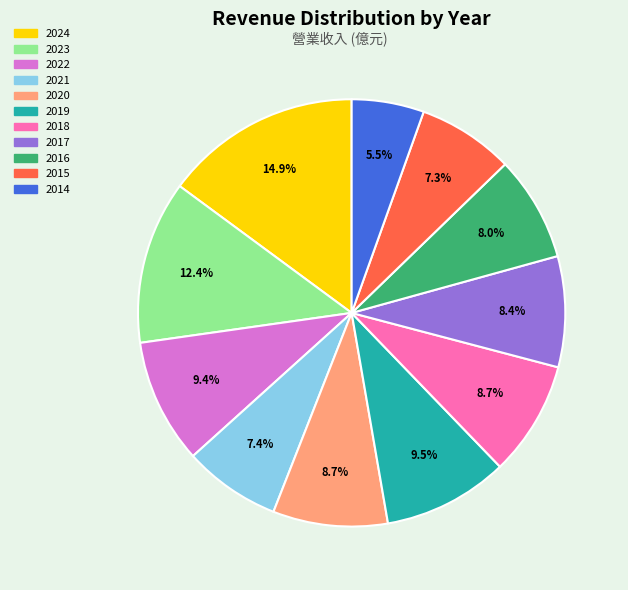

What is the largest slice in the pie chart?

2024